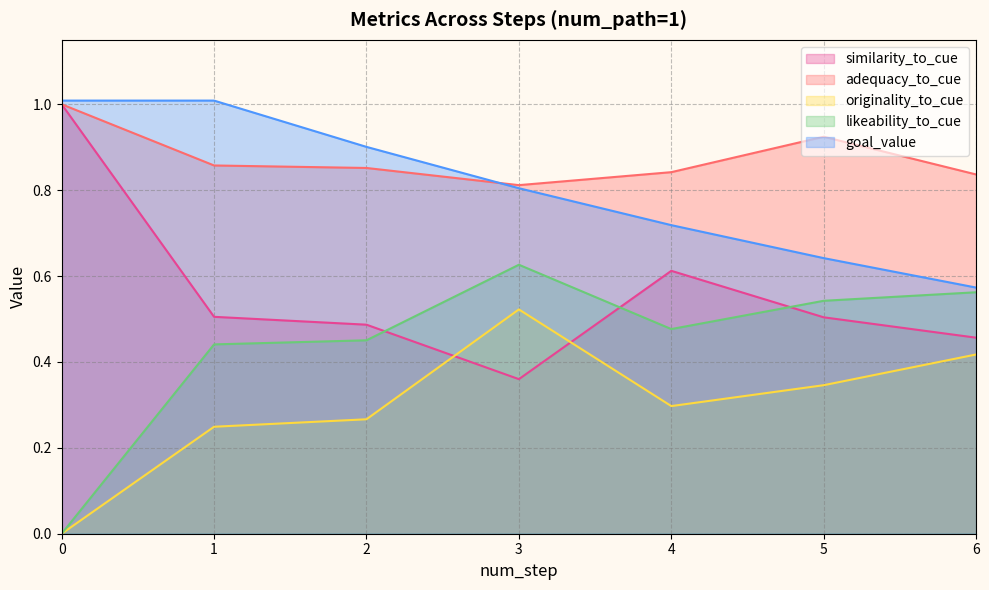

What is the greatest value displayed?

1.0